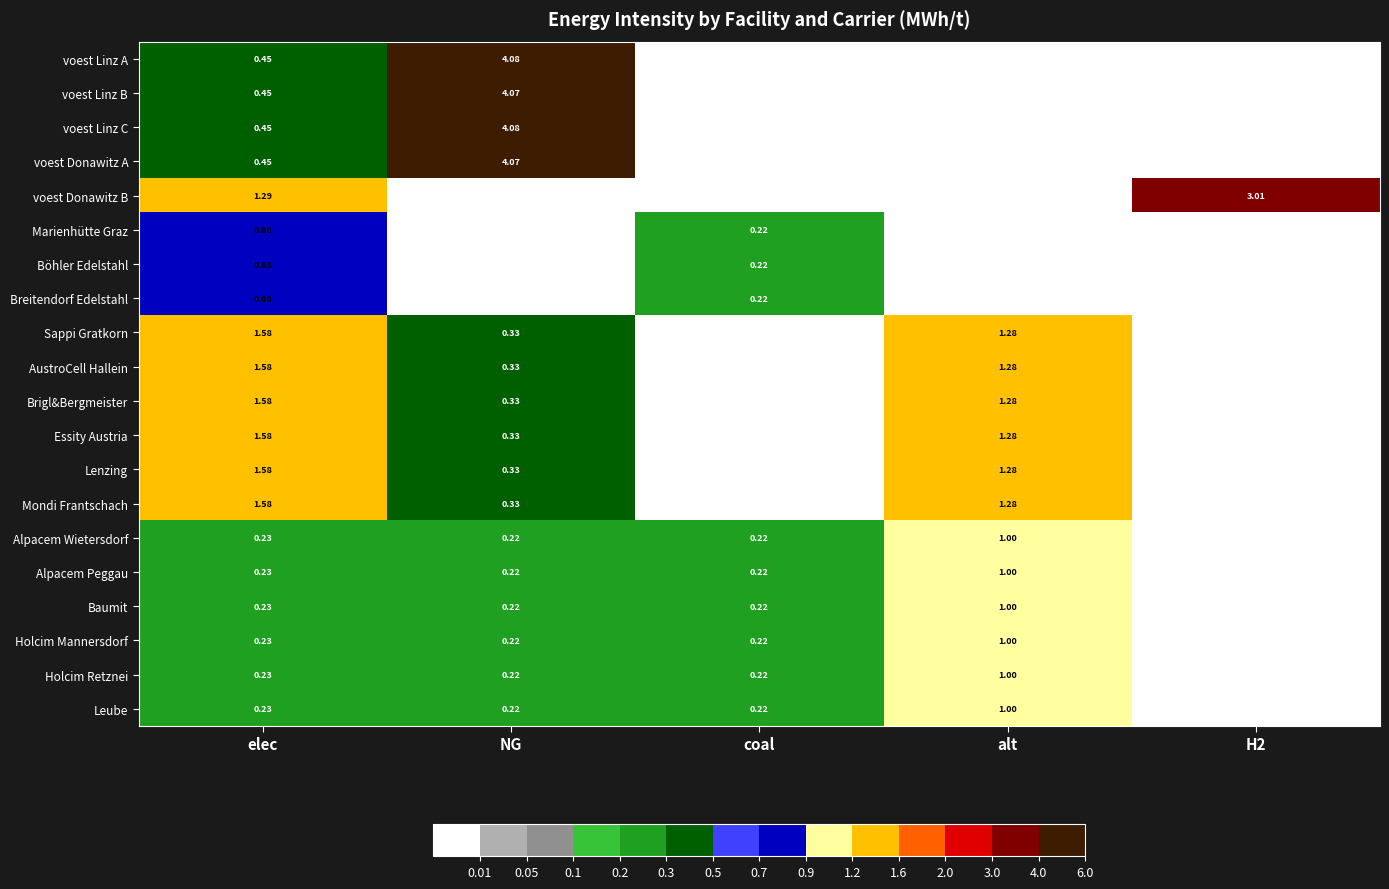

Which series changed the most between elec and H2?

voest Donawitz B